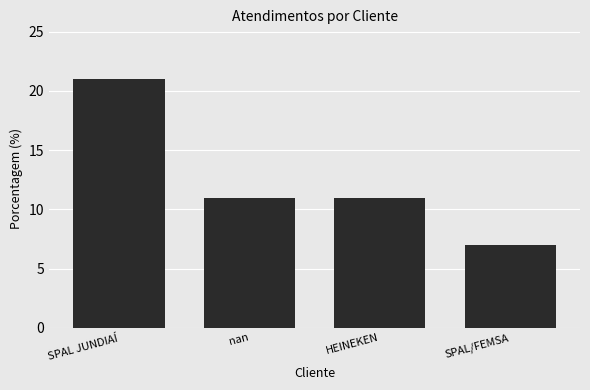

Count the values in the range 11 to 21.

3